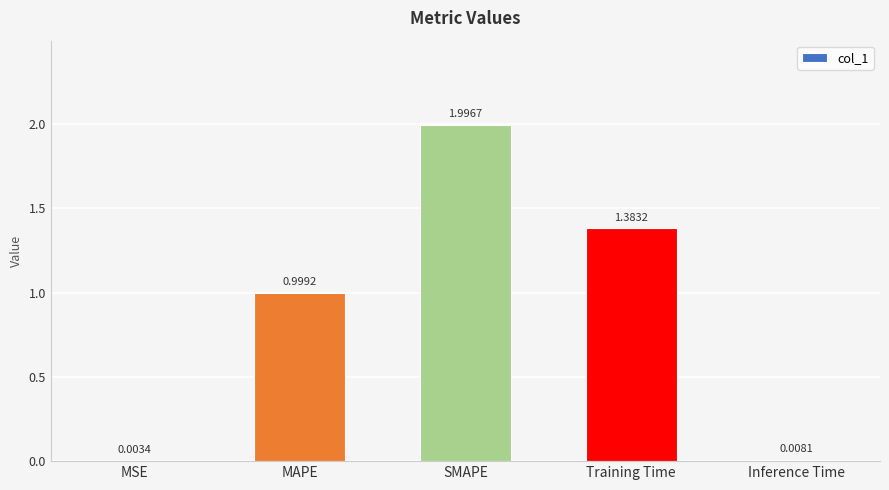

Where is the data nearest to the value 1?

MAPE